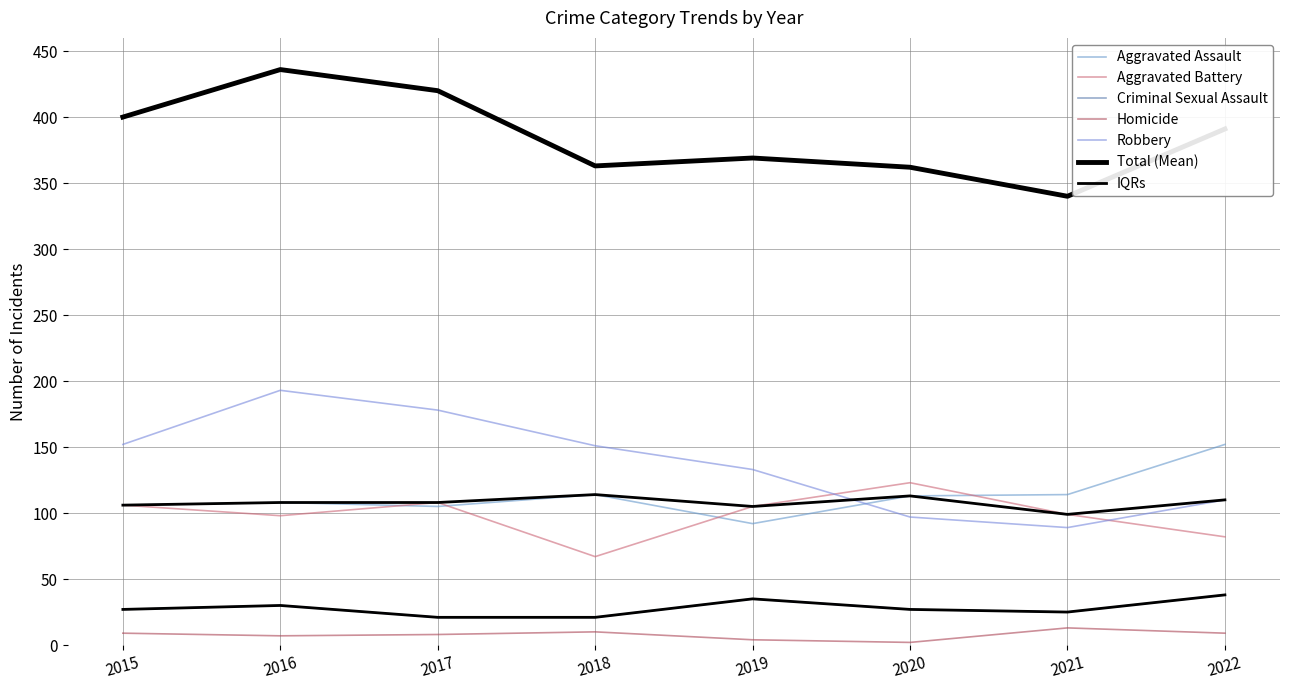

What is the minimum value for Aggravated Battery?

67